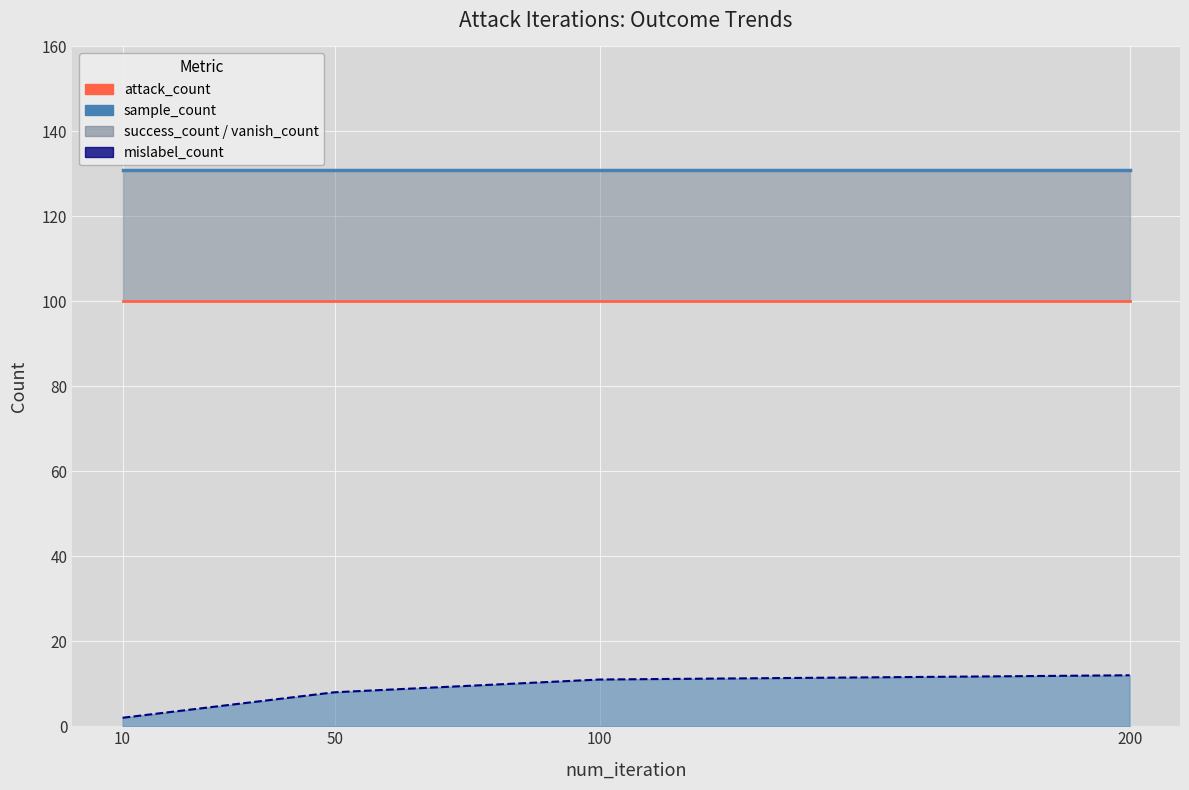

Does the chart display data point markers on the line(s)?

No